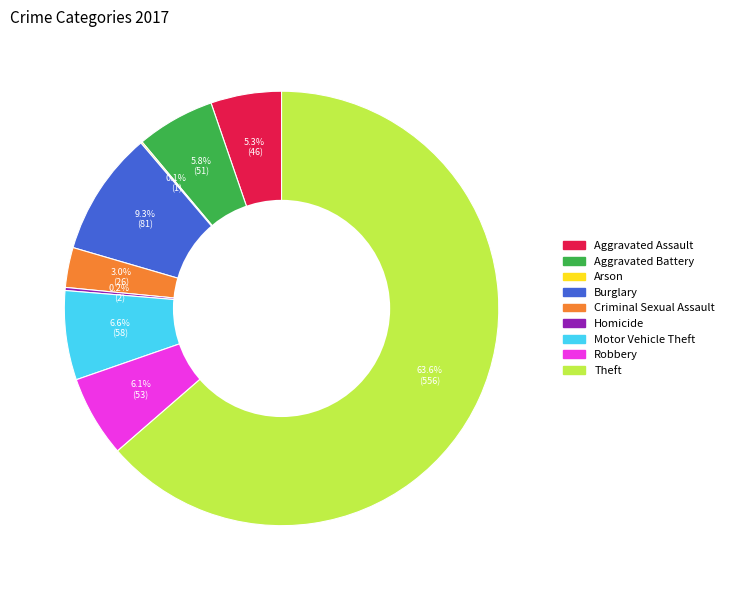

Combined, what portion of the pie is Aggravated Battery and Criminal Sexual Assault?

8.8%